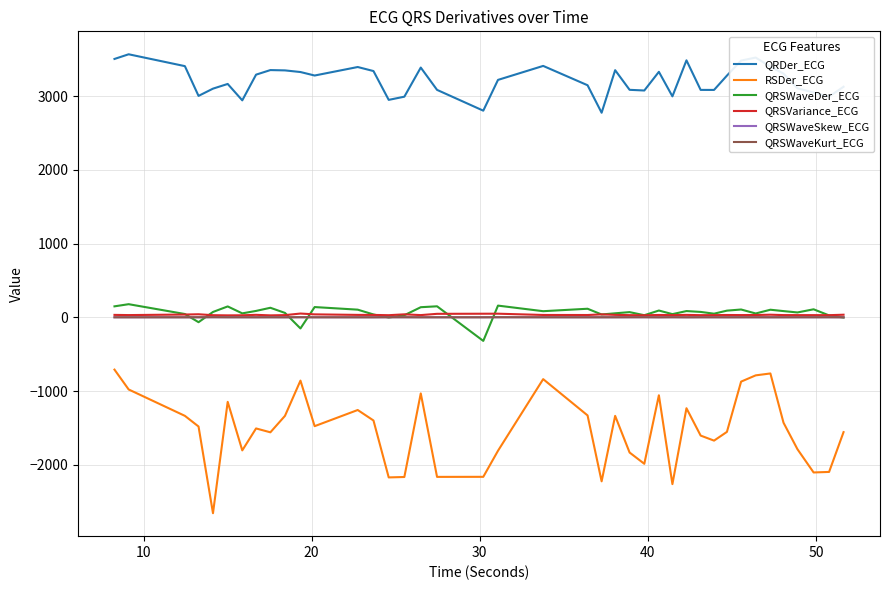

Which series has the widest spread of values?

RSDer_ECG